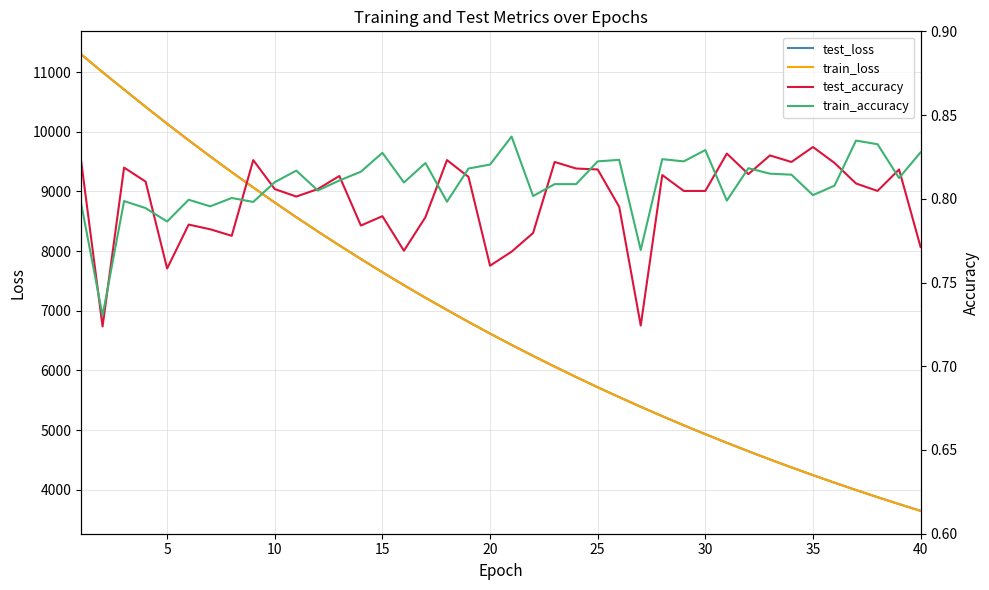

What is the maximum value for train_accuracy?

0.8